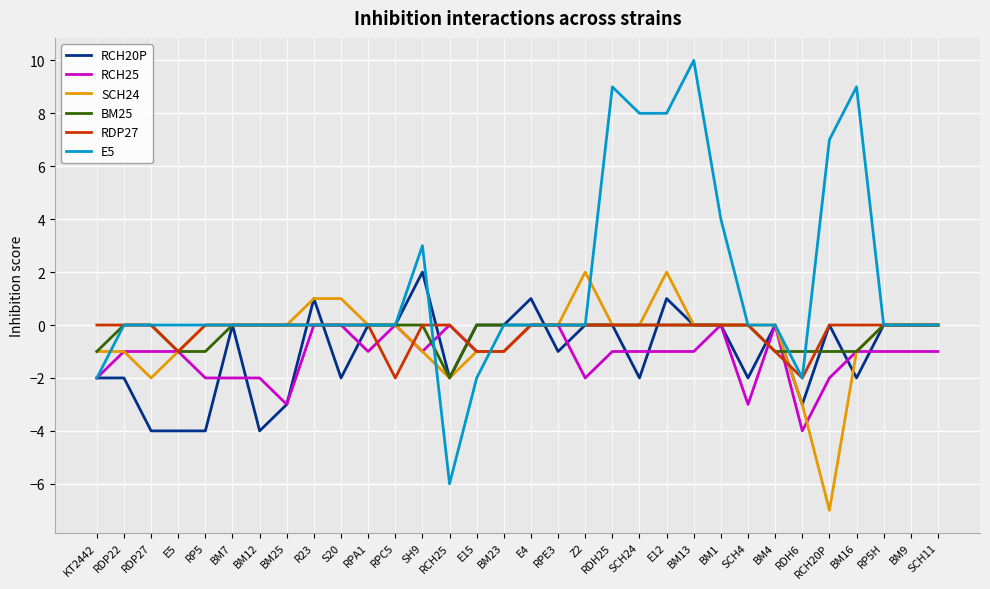

At which label is E5 closest to 2?

SH9